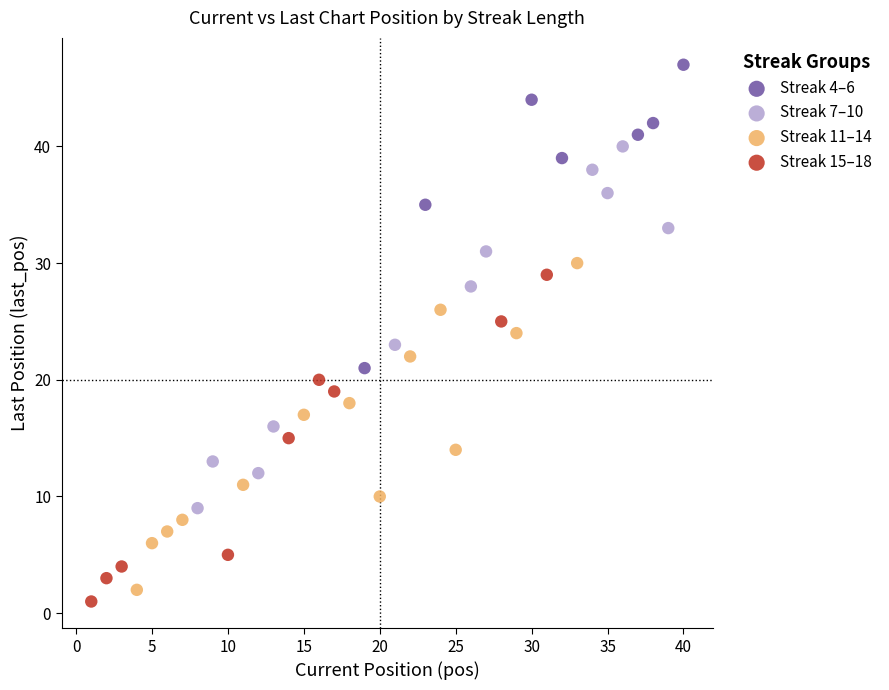

Which series reaches the maximum Y coordinate?

Streak 4–6